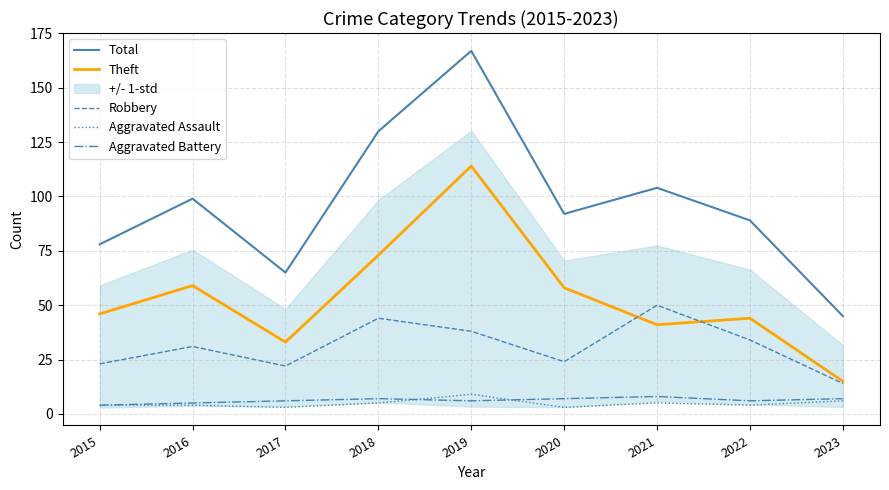

Is it true that Aggravated Battery equals 1 at 2016?

False